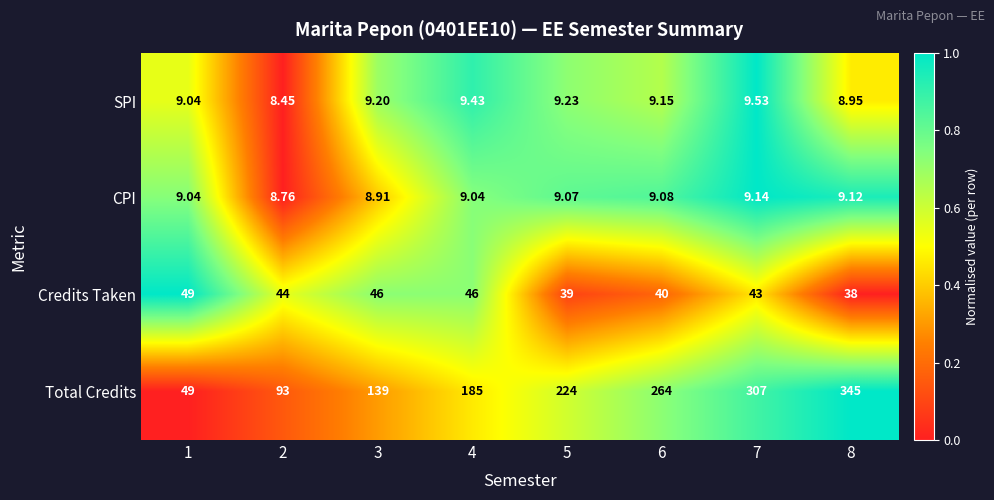

List the series in order of their peak value, lowest first.

CPI, SPI, Credits Taken, Total Credits